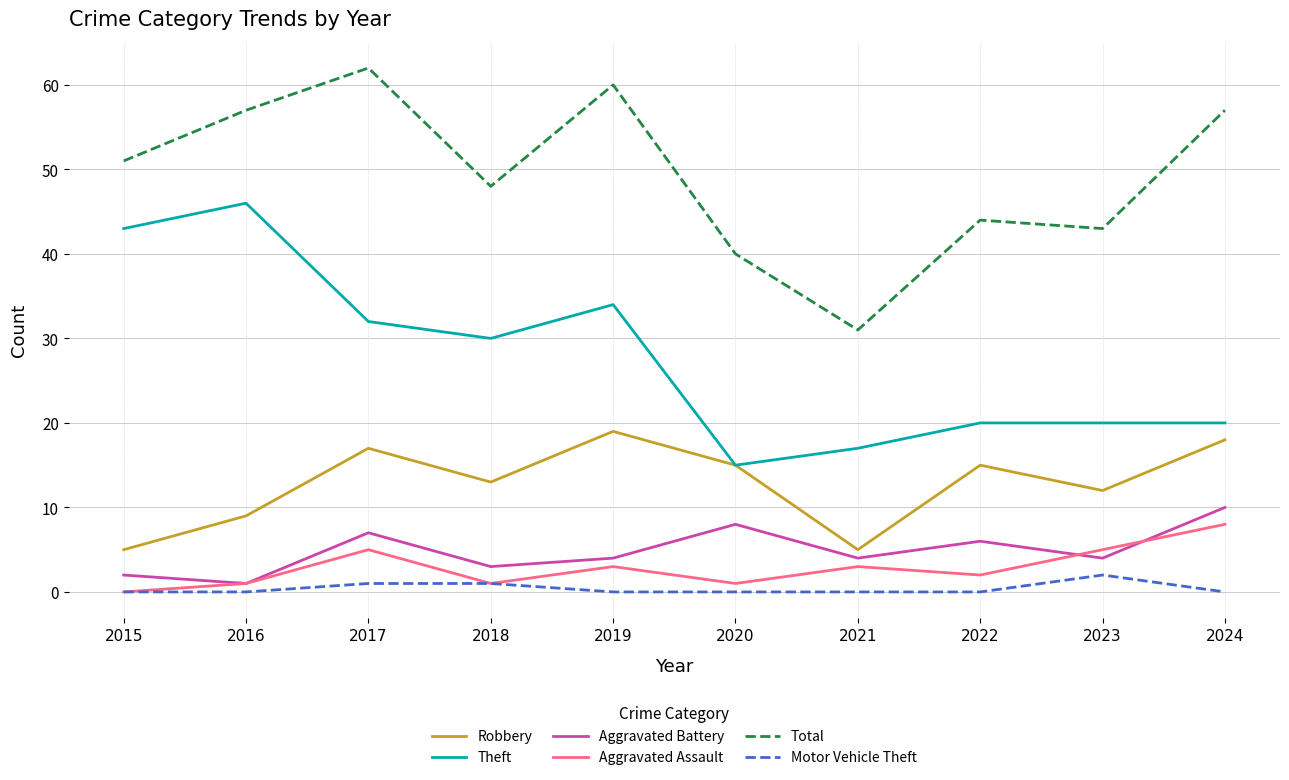

Count the number of data series in this chart.

6